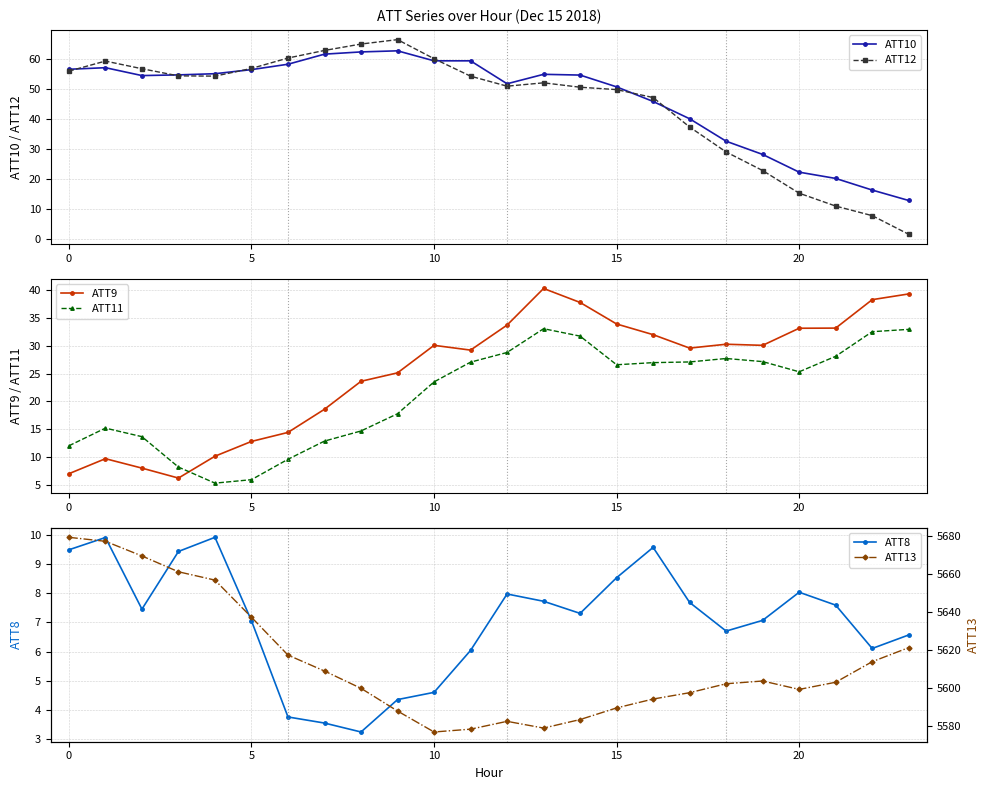

List the series in order of their peak value, highest first.

ATT13, ATT12, ATT10, ATT9, ATT11, ATT8